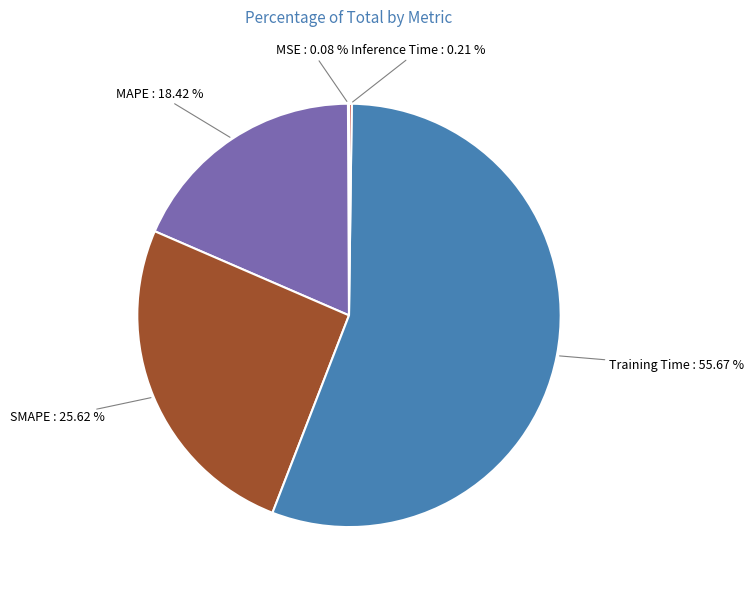

Between MAPE and Training Time, which is larger?

Training Time